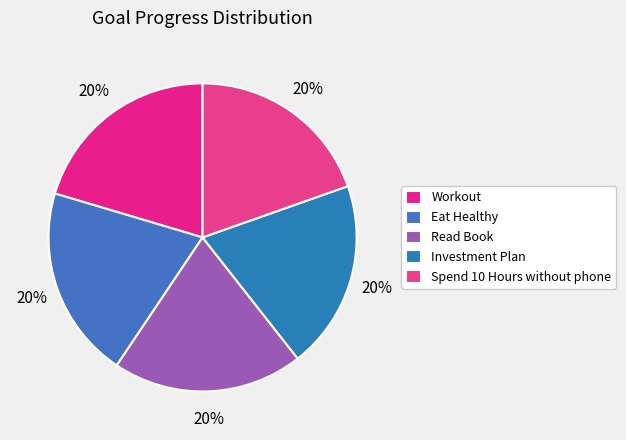

What percentage is the Eat Healthy slice, to the nearest percent?

20%